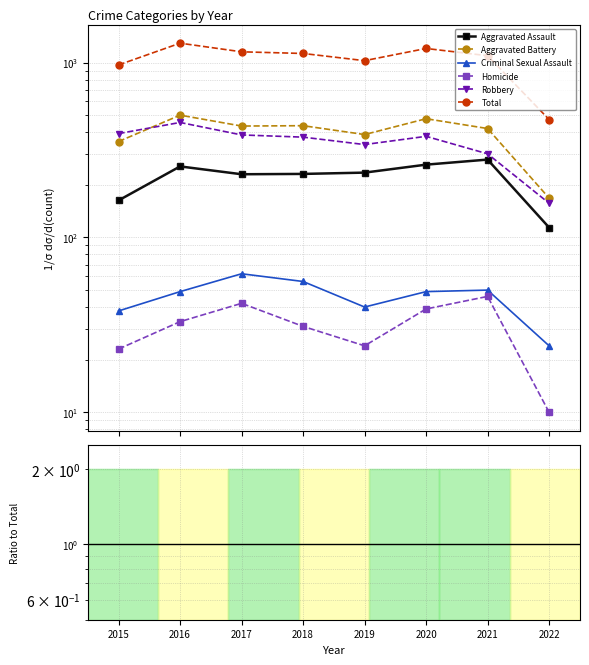

In Robbery, how many points are lower than both neighbors (excluding endpoints)?

1